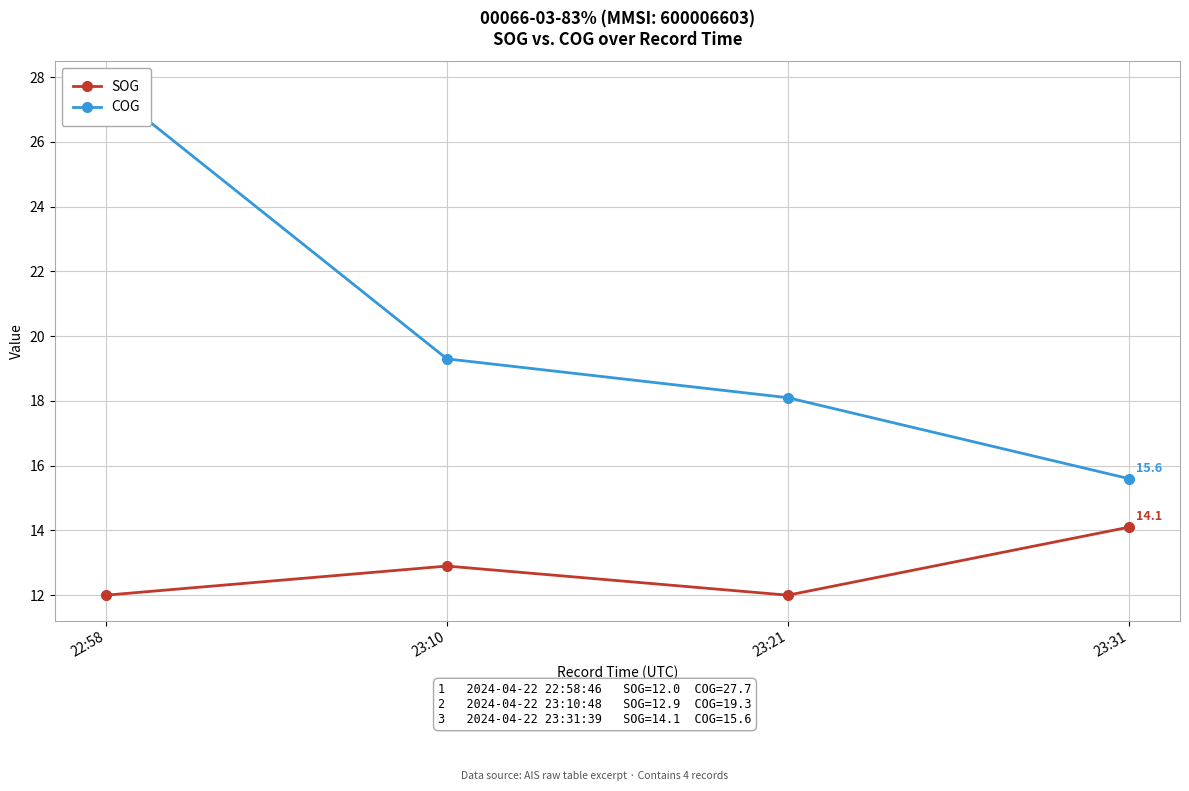

The SOG series shows 2.8 at 23:10. True or false?

False